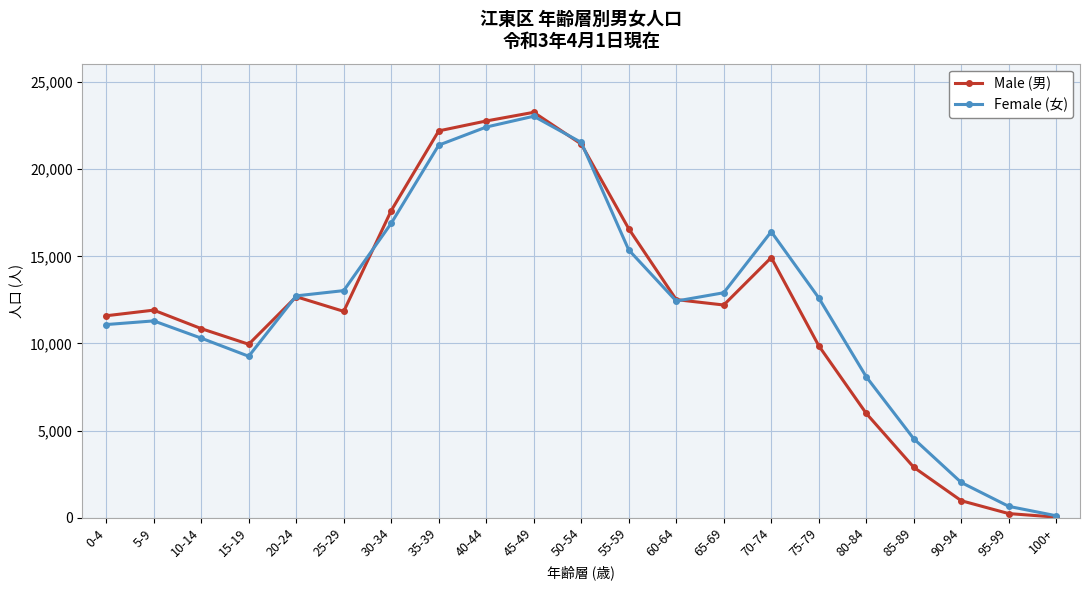

What is the spread (max minus min) of values at 35-39?

818